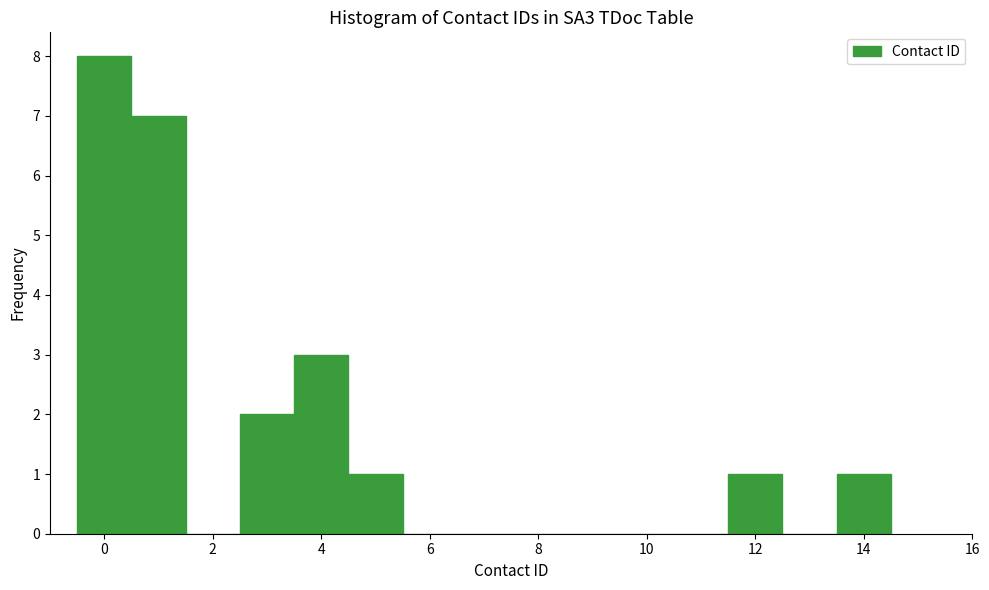

How tall is the bar that spans 2.5 to 3.5 on the x-axis? Neither the bar edges nor the heights are printed on the chart, so give them approximately, as read against the axes.

2